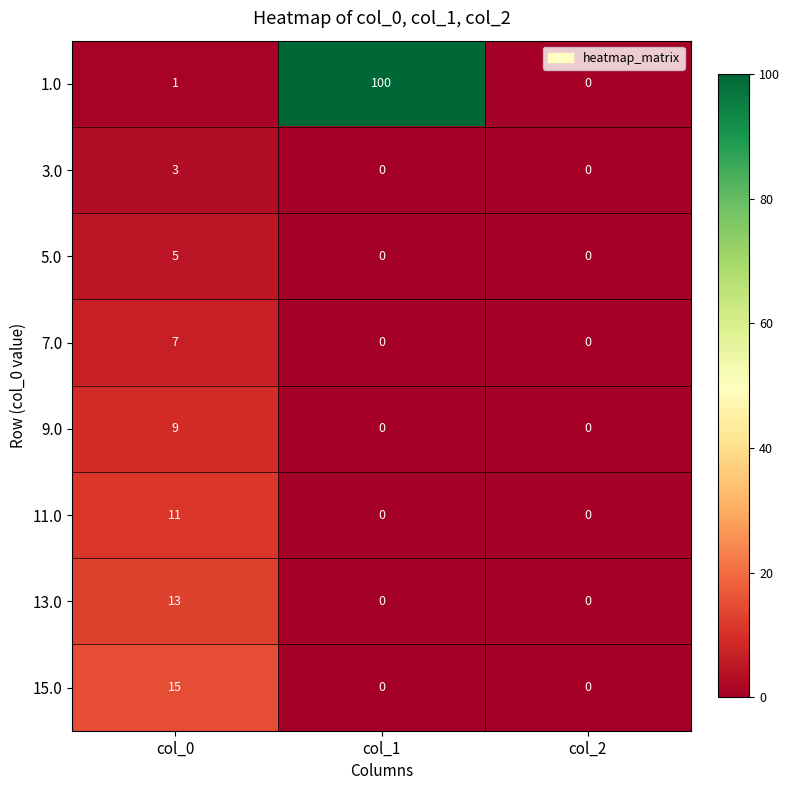

How many data points does each series have?

3